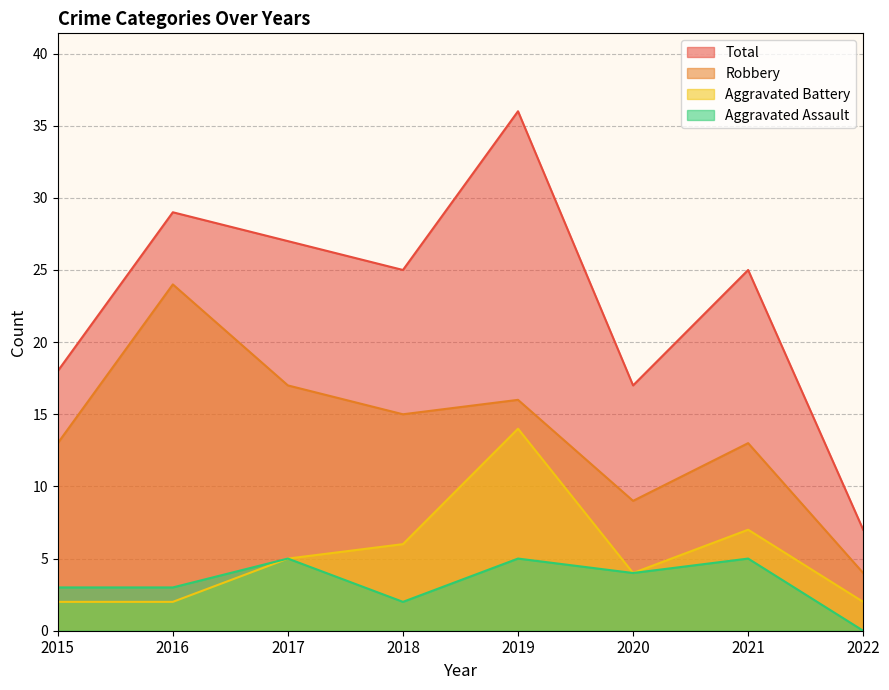

Where is the first local minimum for Aggravated Battery?

2020